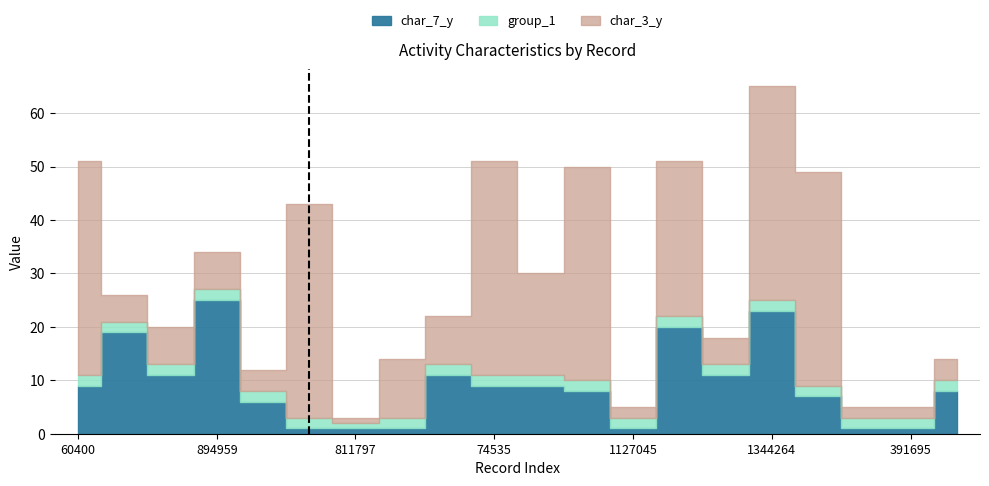

The char_3_y series shows 19 at 1625534. True or false?

False